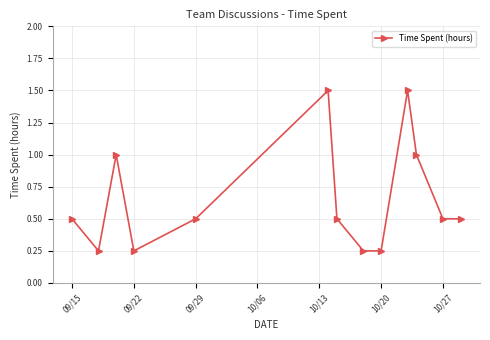

What is the average value?

0.7